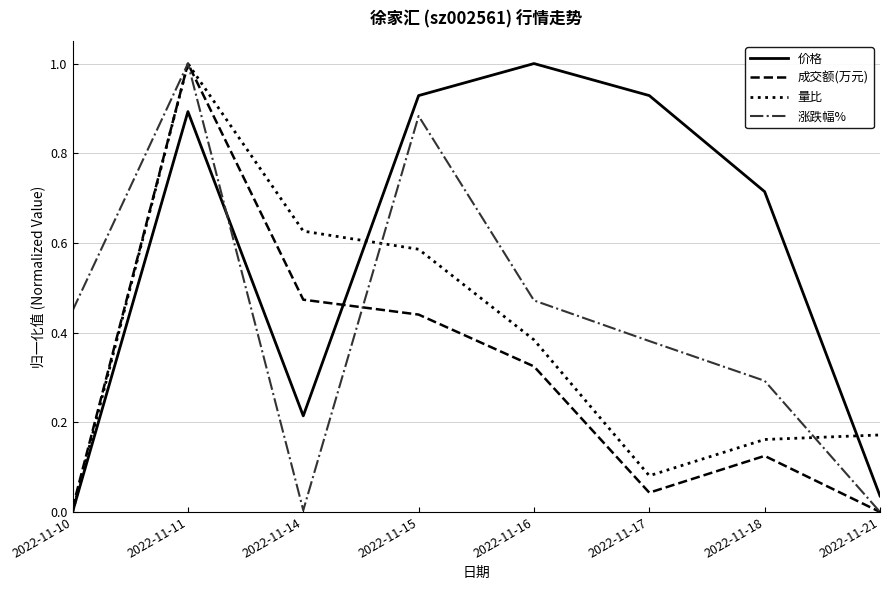

The value of 成交额(万元) at 2022-11-16 is 0.3. True or false?

True